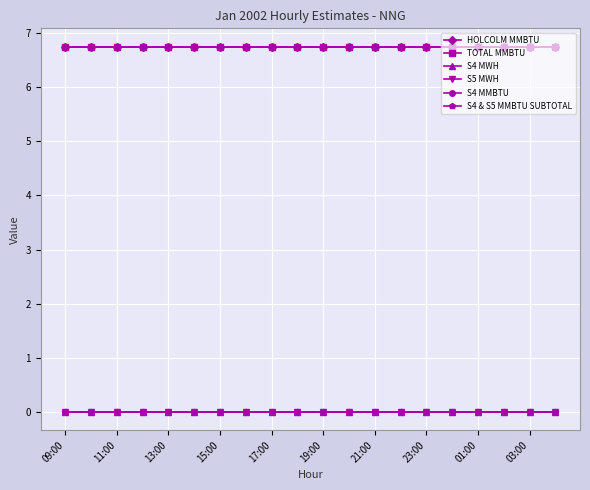

Is this an area chart (filled region under the line)?

No